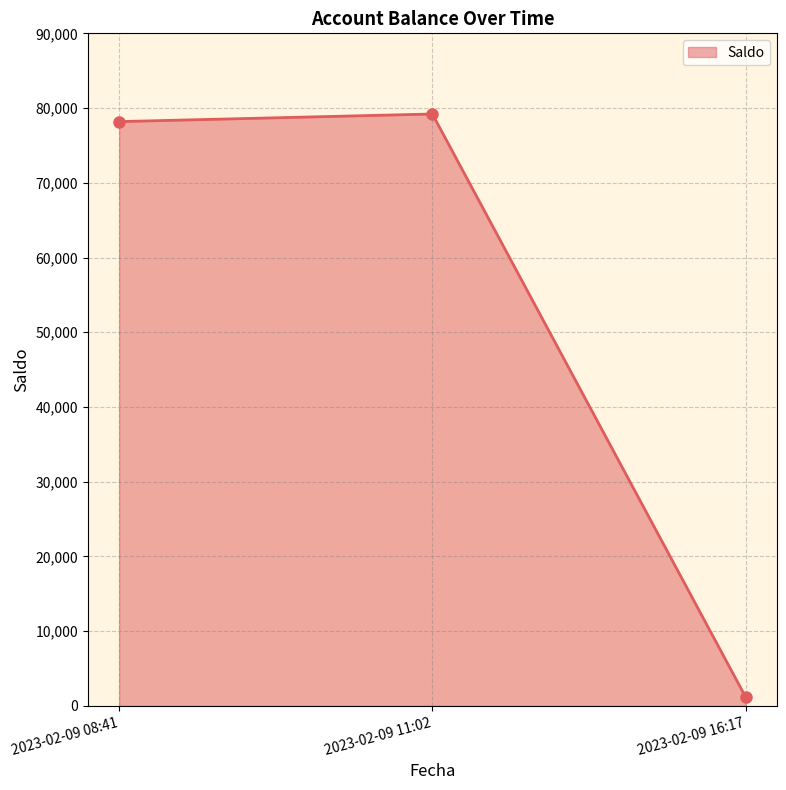

Rank the categories by value from lowest to highest.

2023-02-09 16:17, 2023-02-09 08:41, 2023-02-09 11:02